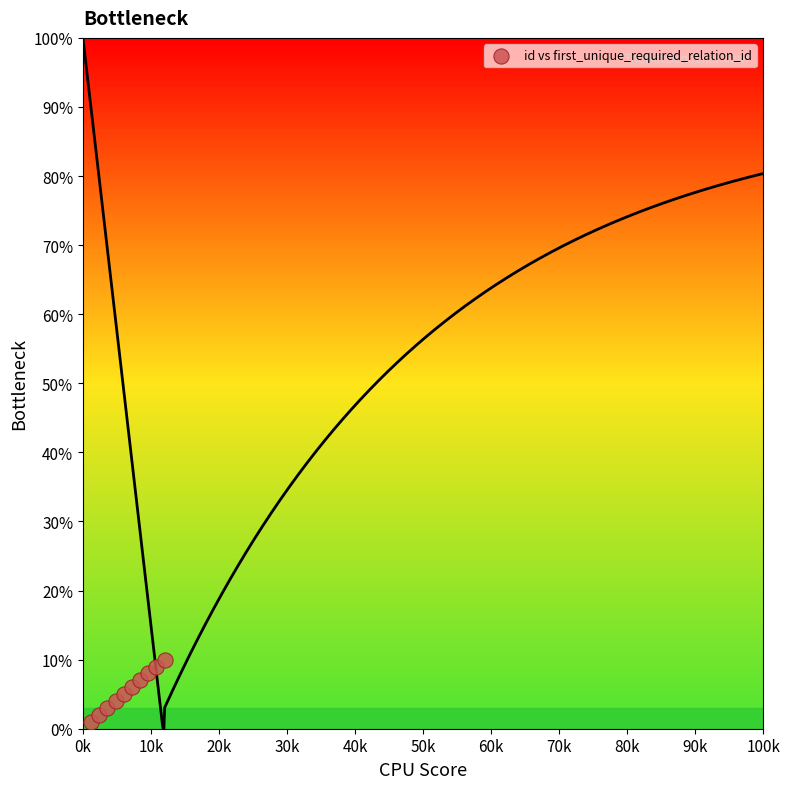

What is the range of Y values (max minus min)?

9